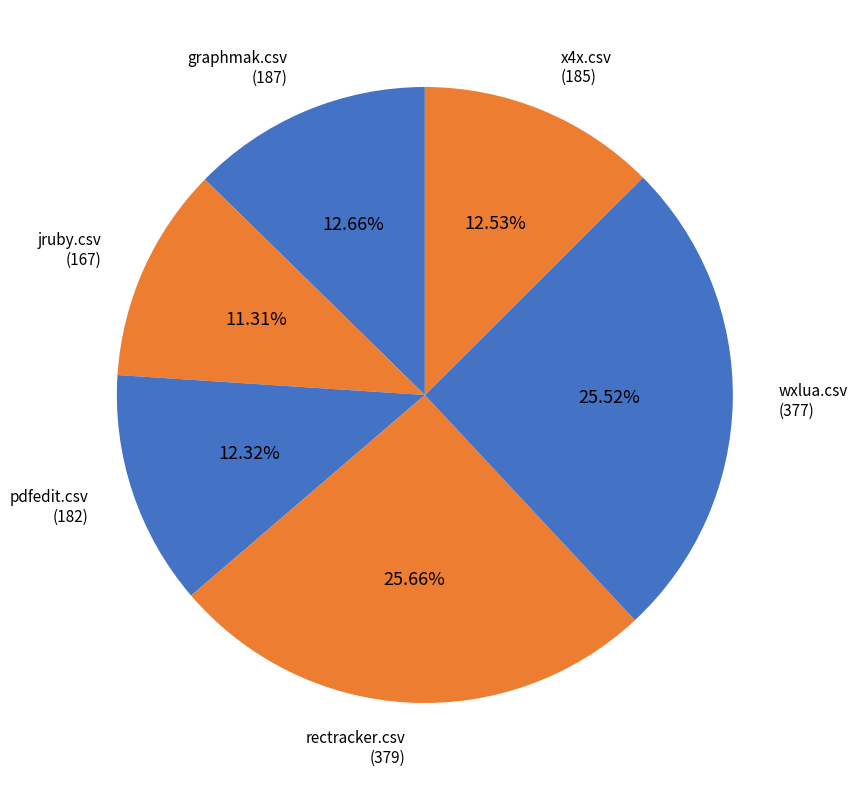

What is the smallest slice in the pie chart?

jruby.csv